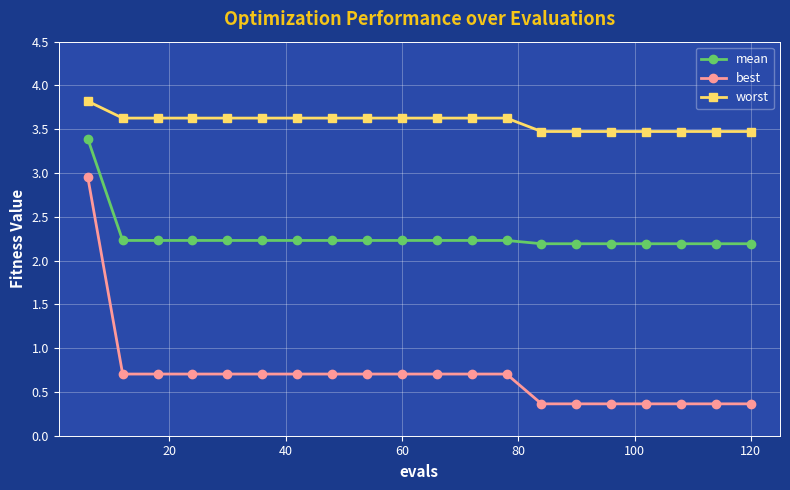

Count the mean values in the range 2 to 3.

19